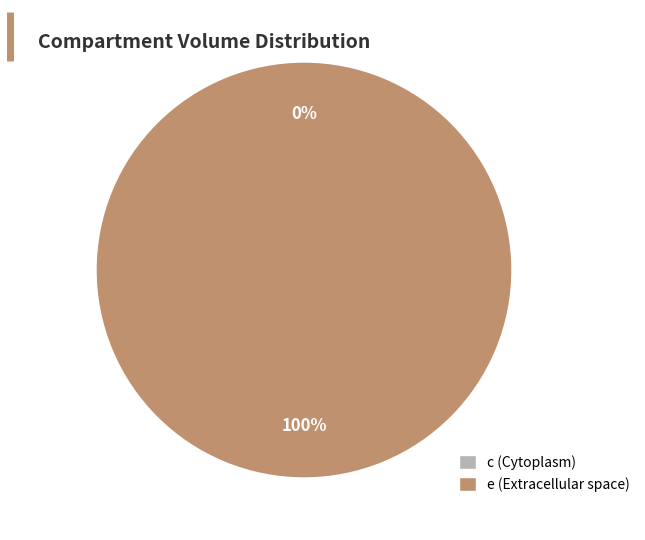

Rank the categories by value from highest to lowest.

e, c